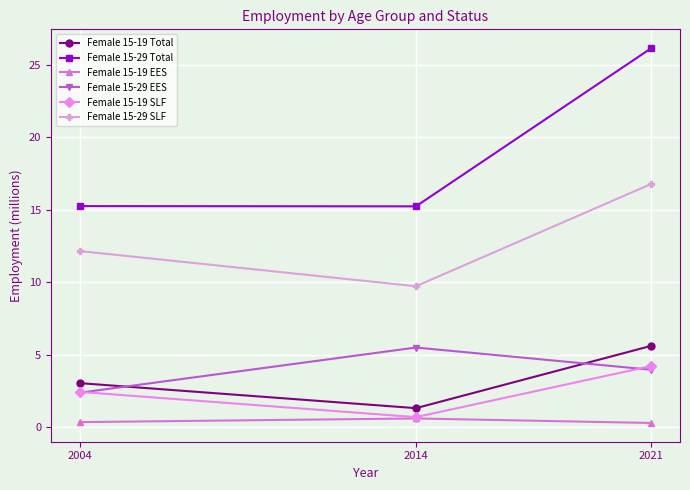

What is the total value across all series at 2004?

35.7